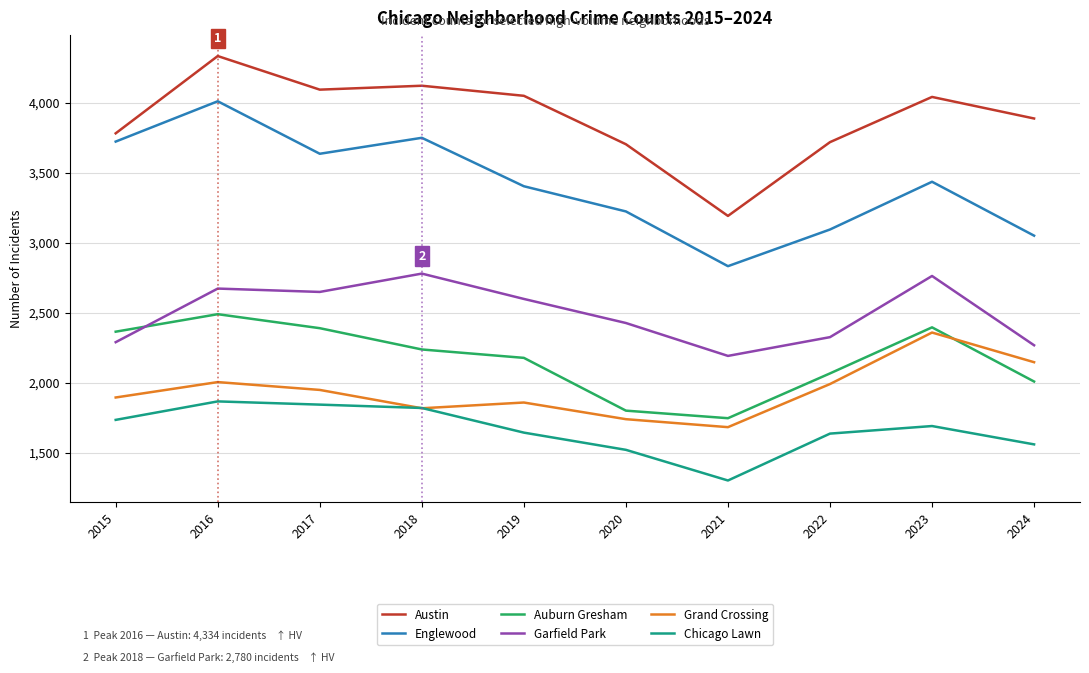

What is the sum of all Austin values?

38927